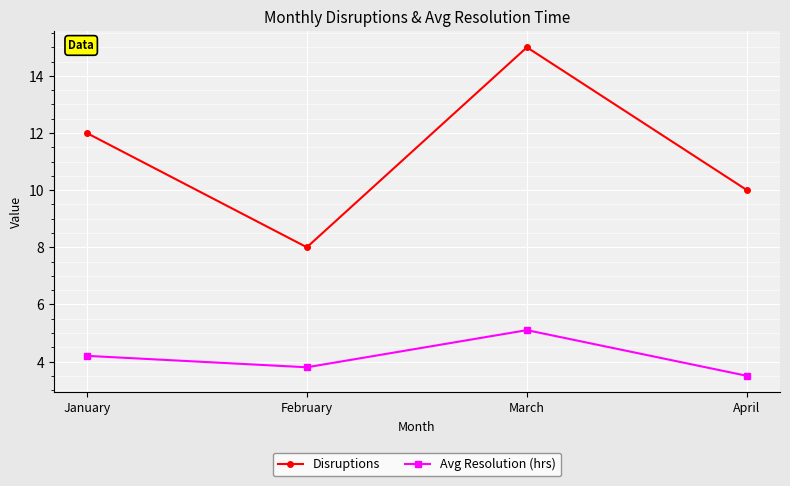

Rank the series by their maximum value, from highest to lowest.

Disruptions, Avg Resolution (hrs)